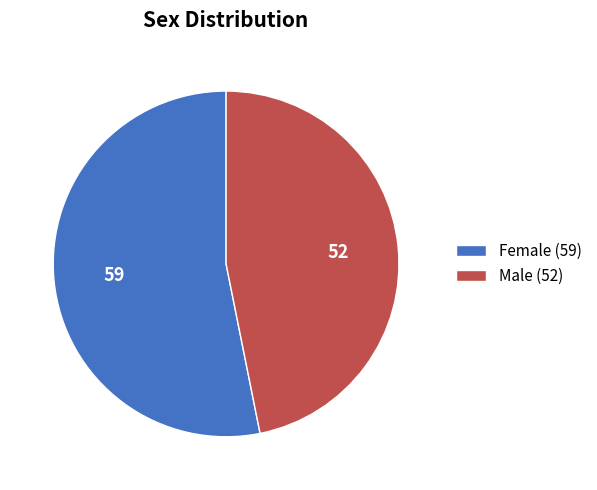

Which has a higher value, Female (59) or Male (52)?

Female (59)